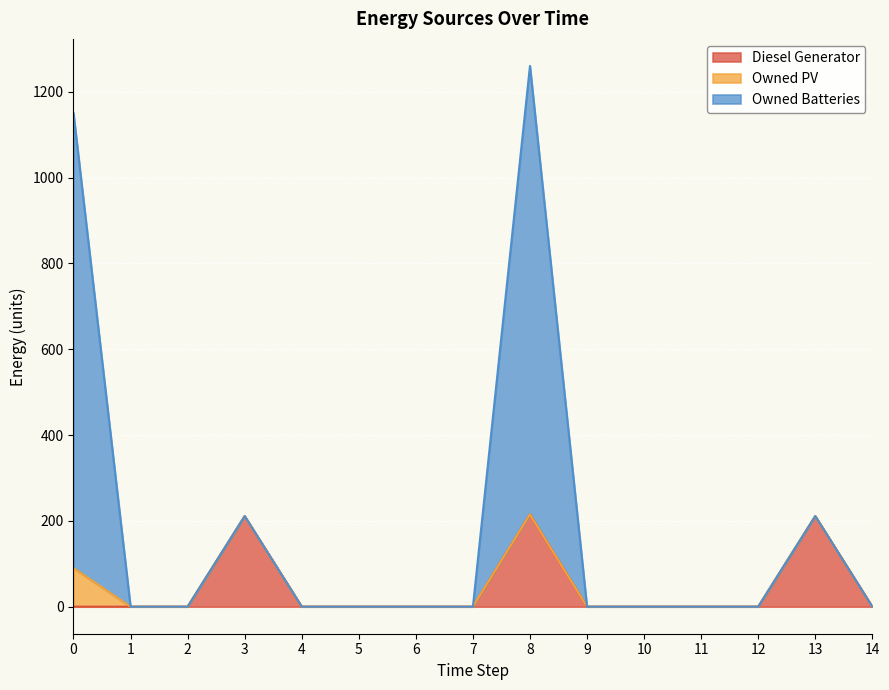

At which category is the sum across all series the highest?

8